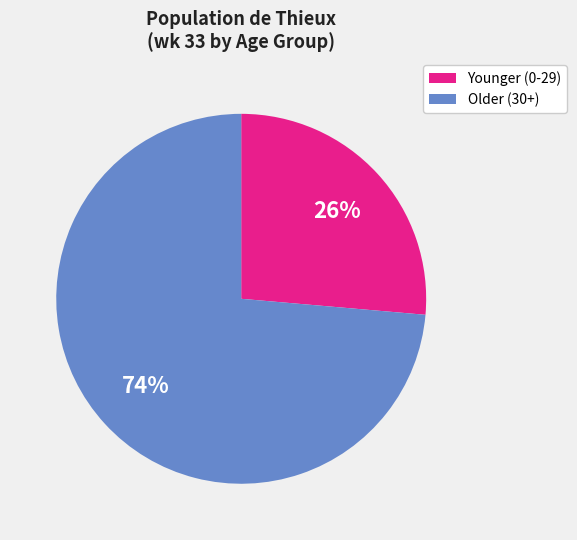

Does Older (30+) account for over 50% of the chart?

Yes